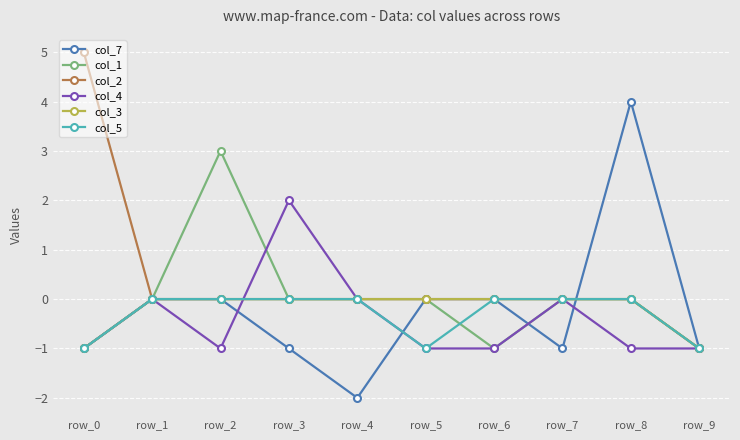

Between row_3 and row_7, which series saw the biggest shift?

col_4